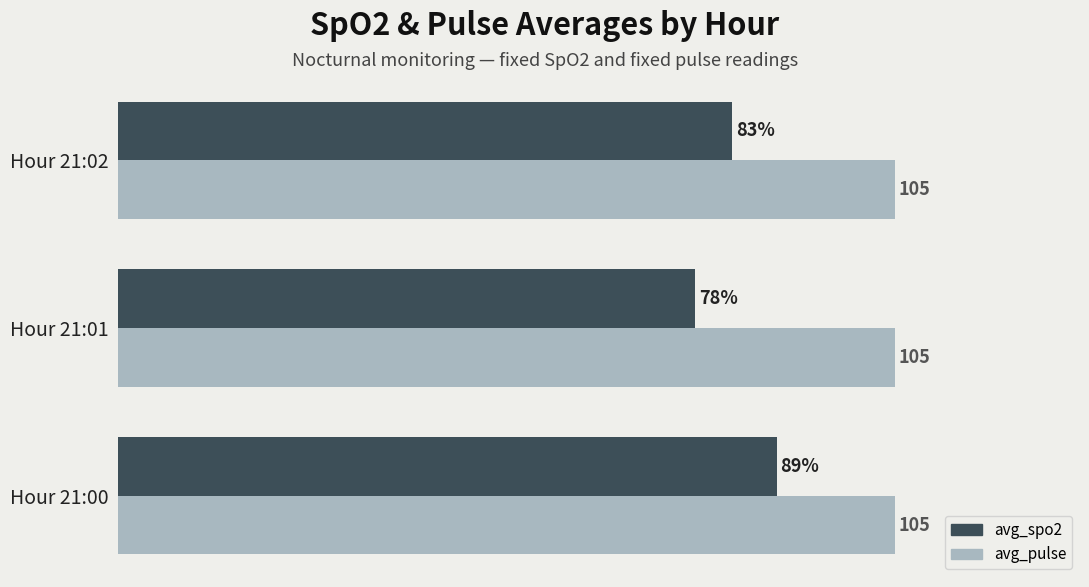

What are all the series names shown in the legend?

avg_spo2, avg_pulse